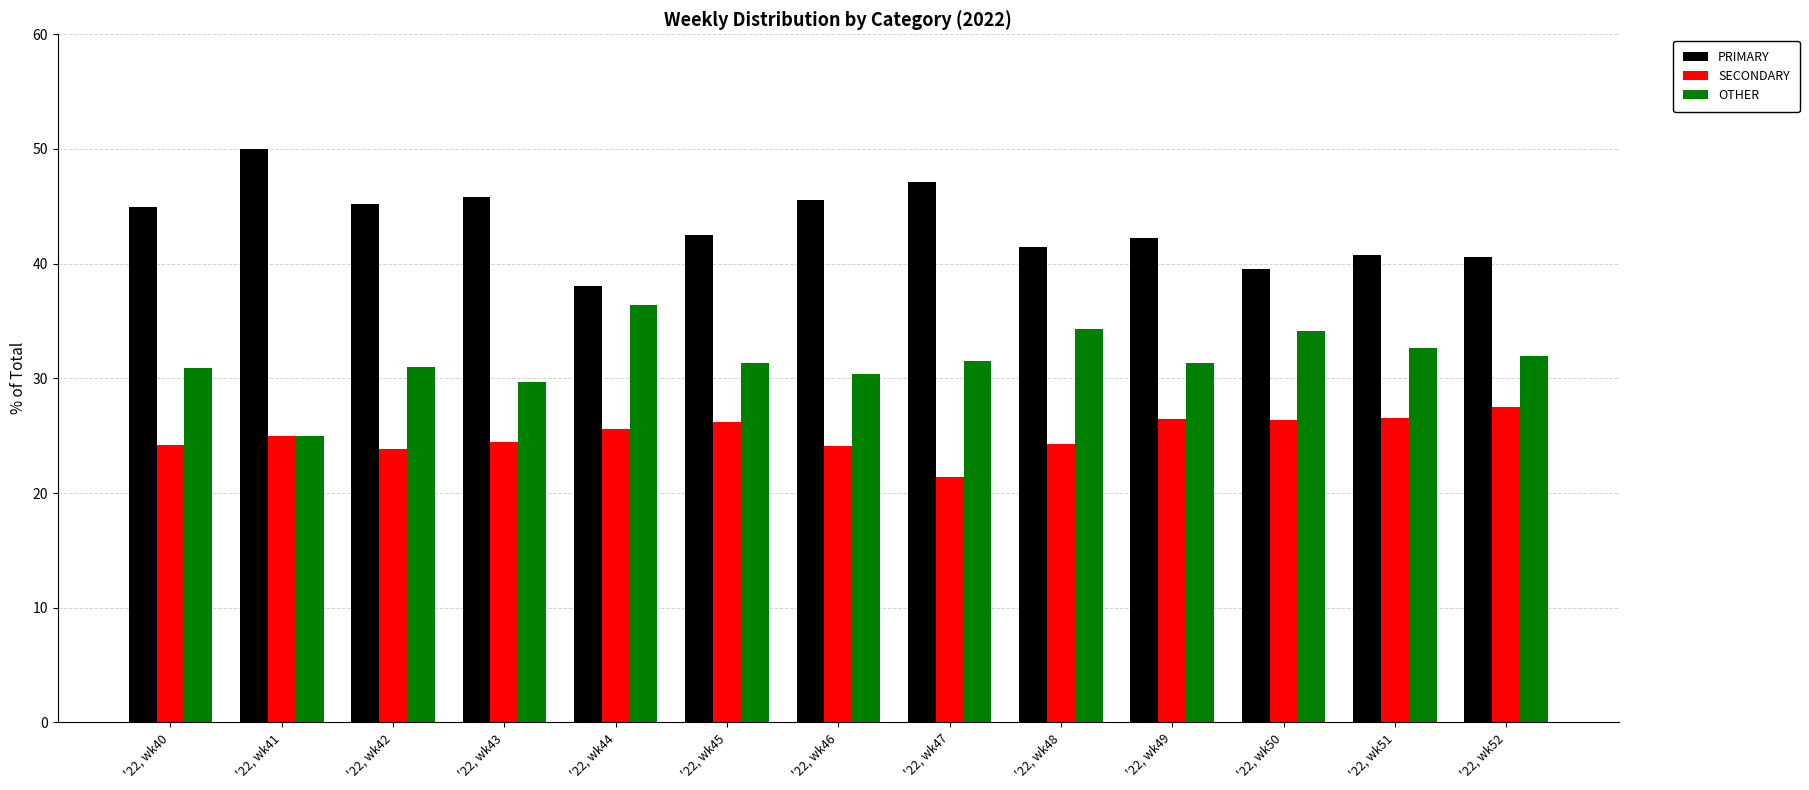

What are all the series names shown in the legend?

PRIMARY, SECONDARY, OTHER